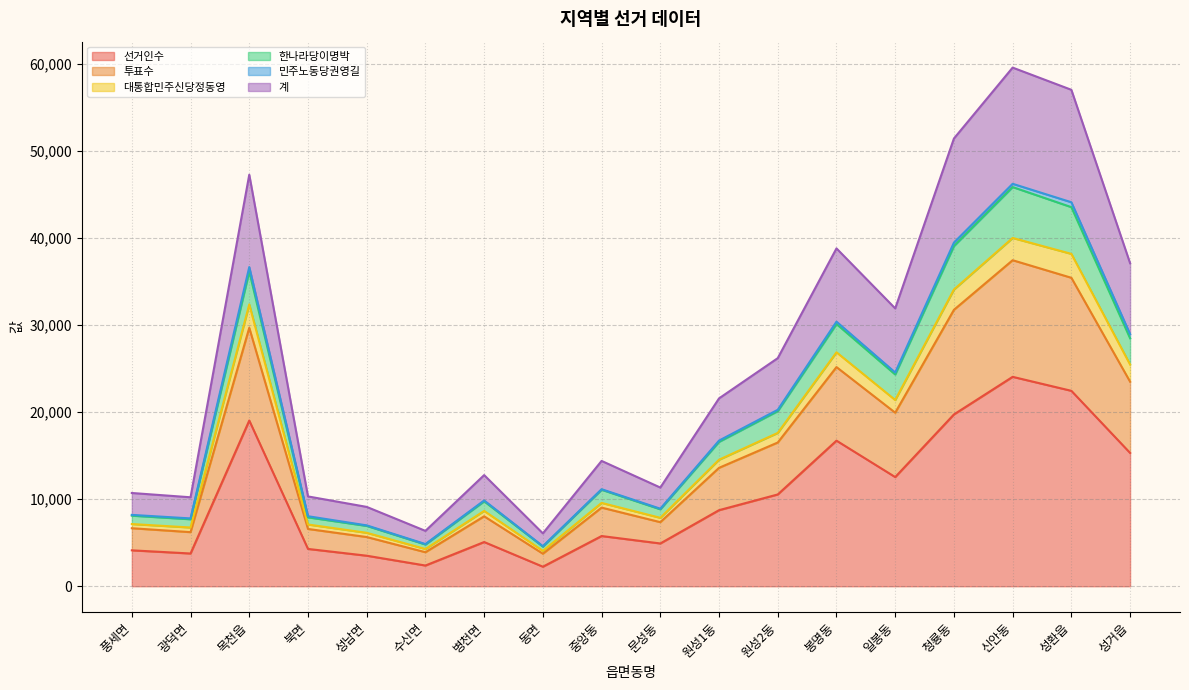

Which category has the highest value in the 선거인수 series?

신안동